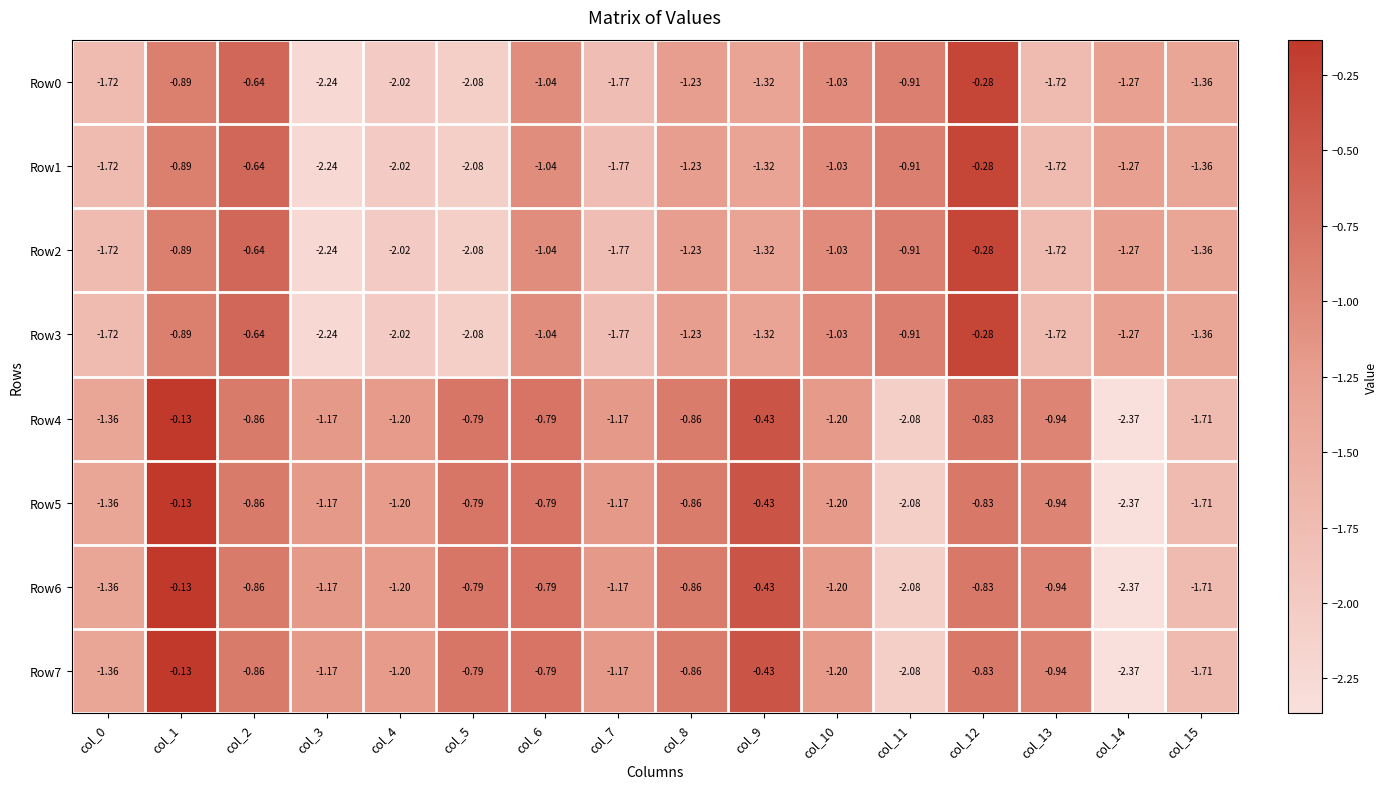

Is the value of Row4 at col_13 greater than the value of Row3 at col_13?

Yes